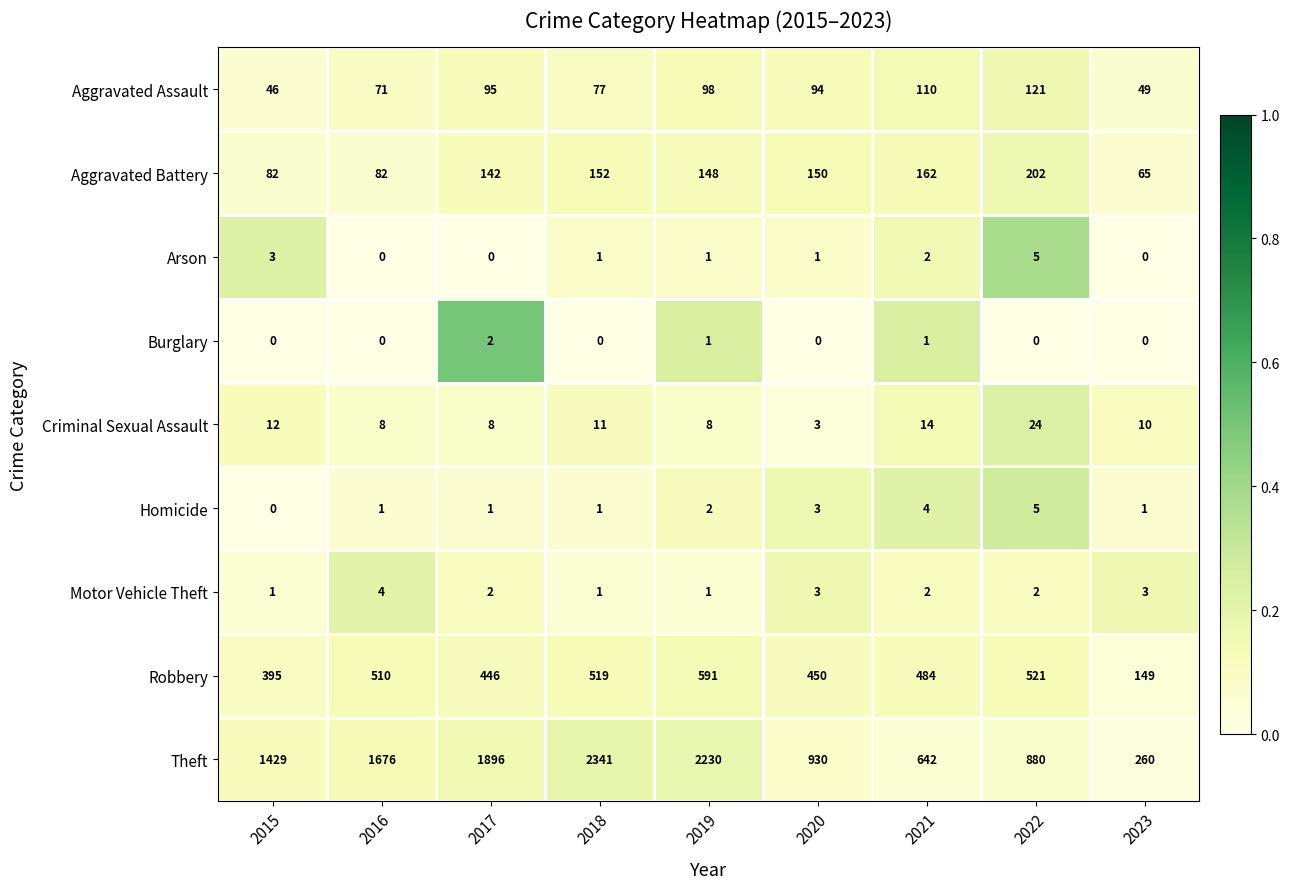

At which category does the chart reach its peak across all series?

2018